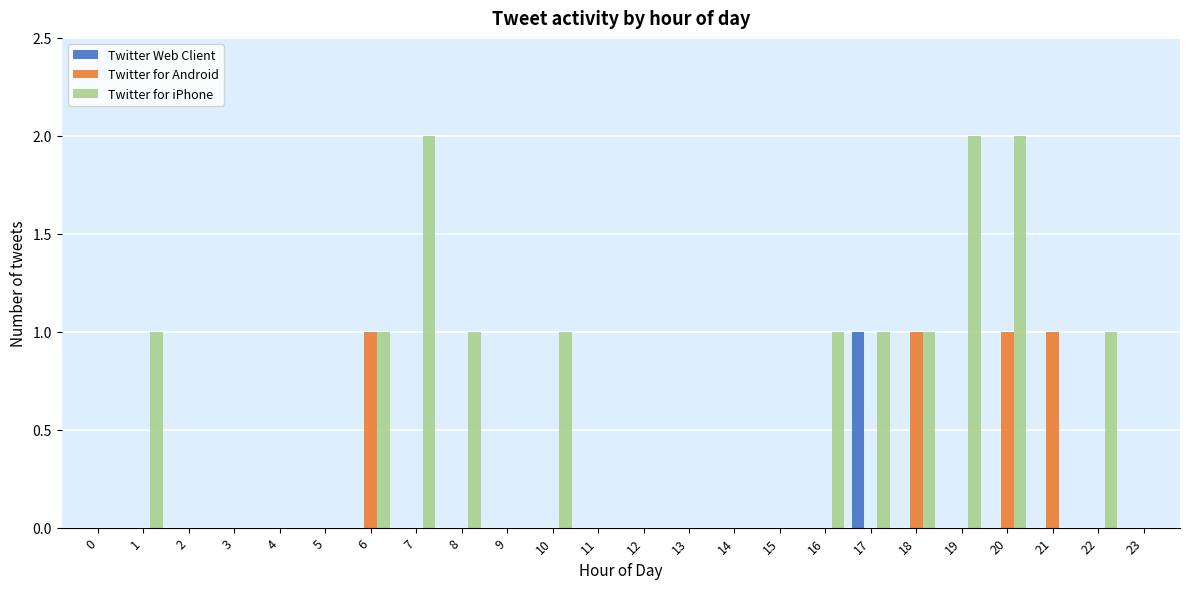

Is it true that Twitter for Android equals 0 at 11?

True